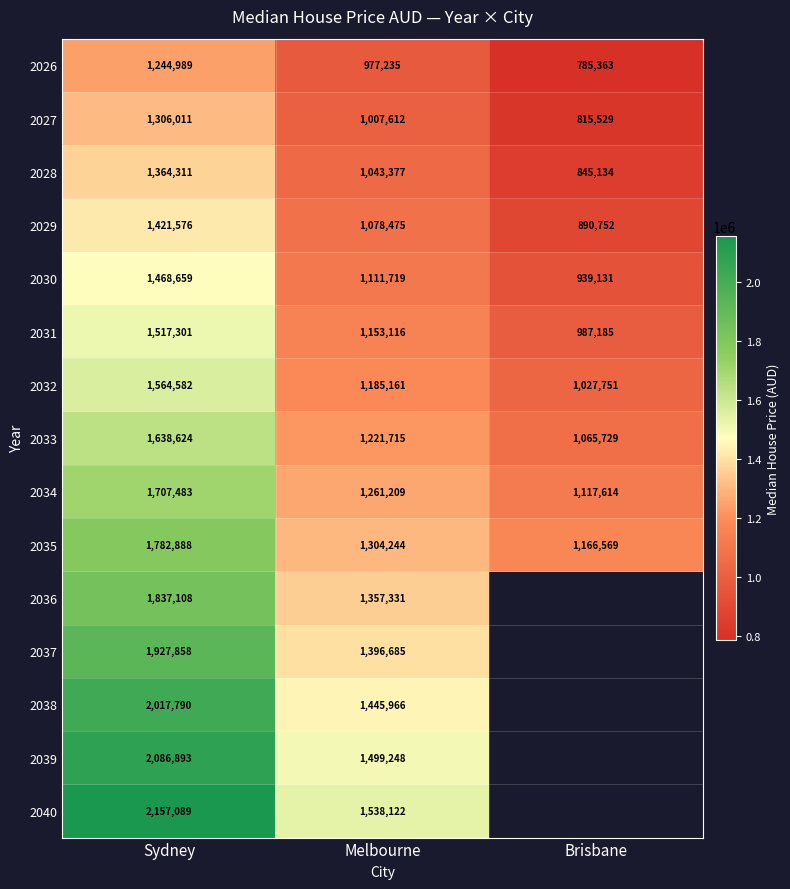

Between Brisbane and Melbourne, which is larger?

Melbourne